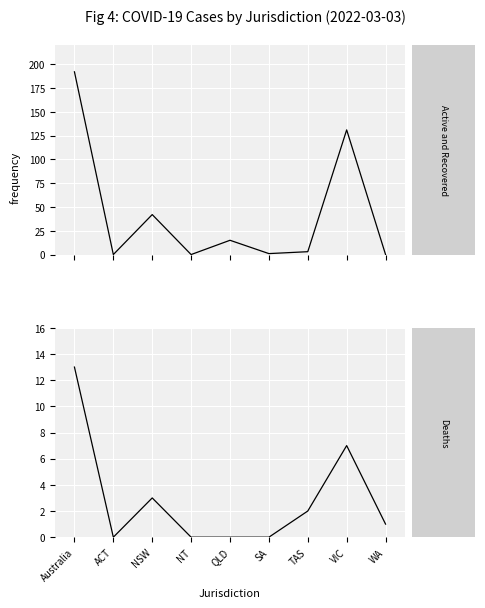

Between Australia and WA, which is larger?

Australia